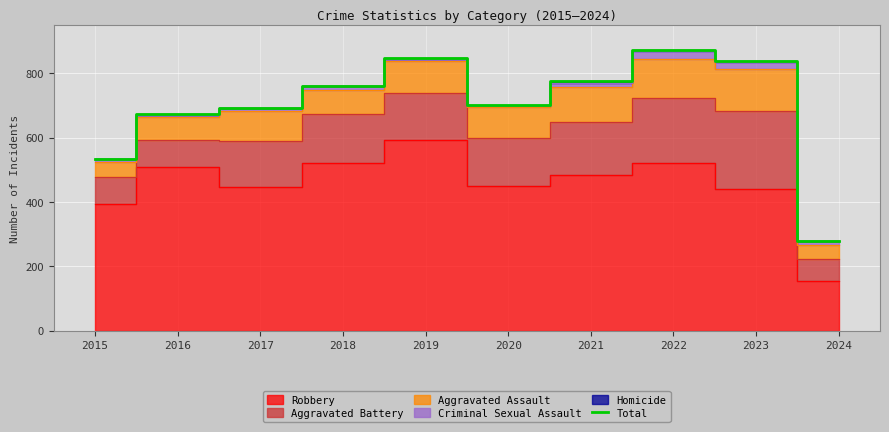

Reading right to left, transcribe all the data shown in this chart.

2024=280	2023=838	2022=873	2021=775	2020=700	2019=847	2018=761	2017=692	2016=672	2015=535